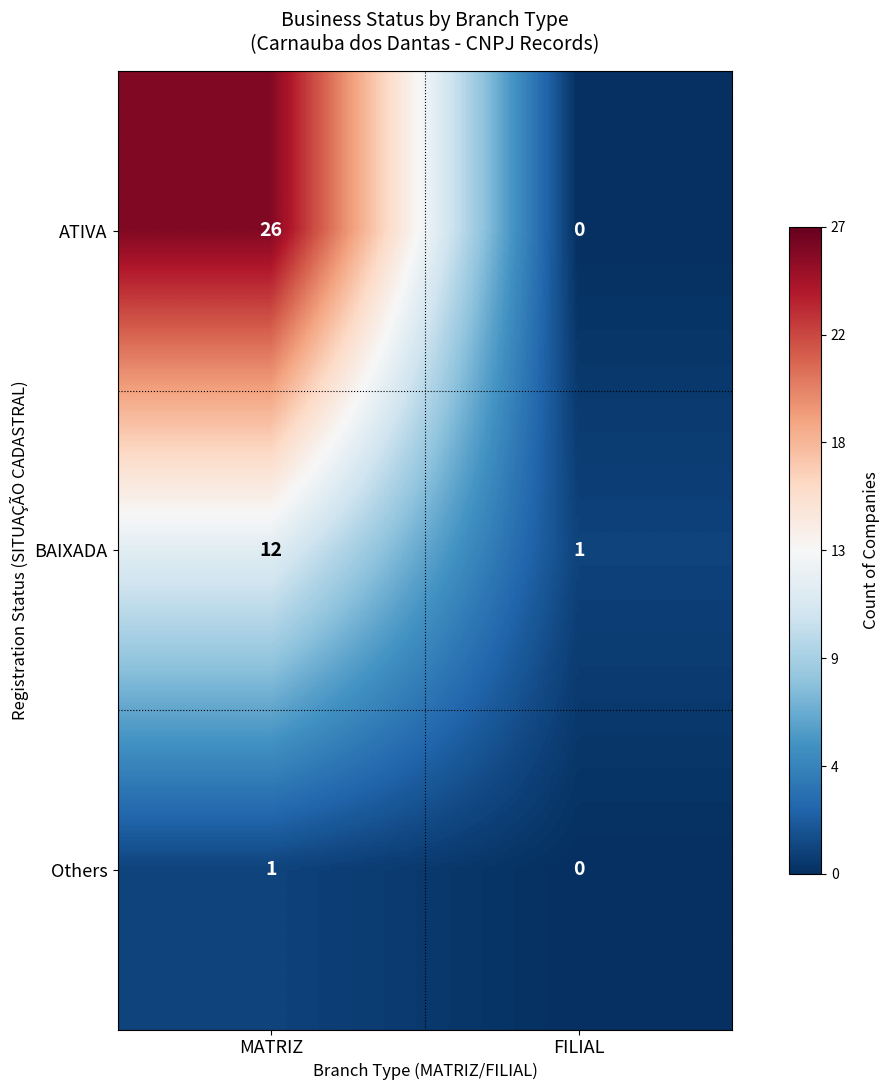

What is the average value of the ATIVA series?

13